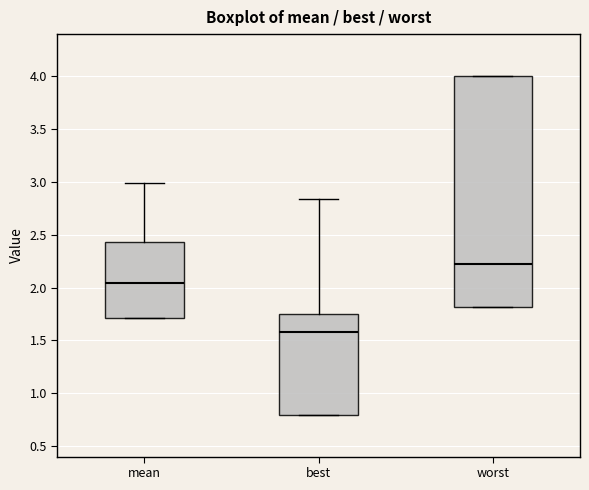

Reading left to right, read every box against the y-axis: the position of its median line, the range the box covers, and the ends of its whiskers. The values are not printed on the chart, so give them approximately, as read against the axis.

mean: median 2.05, box 1.70 to 2.45, whiskers 1.70 to 3.00
best: median 1.60, box 0.80 to 1.75, whiskers 0.80 to 2.85
worst: median 2.20, box 1.80 to 4.00, whiskers 1.80 to 4.00